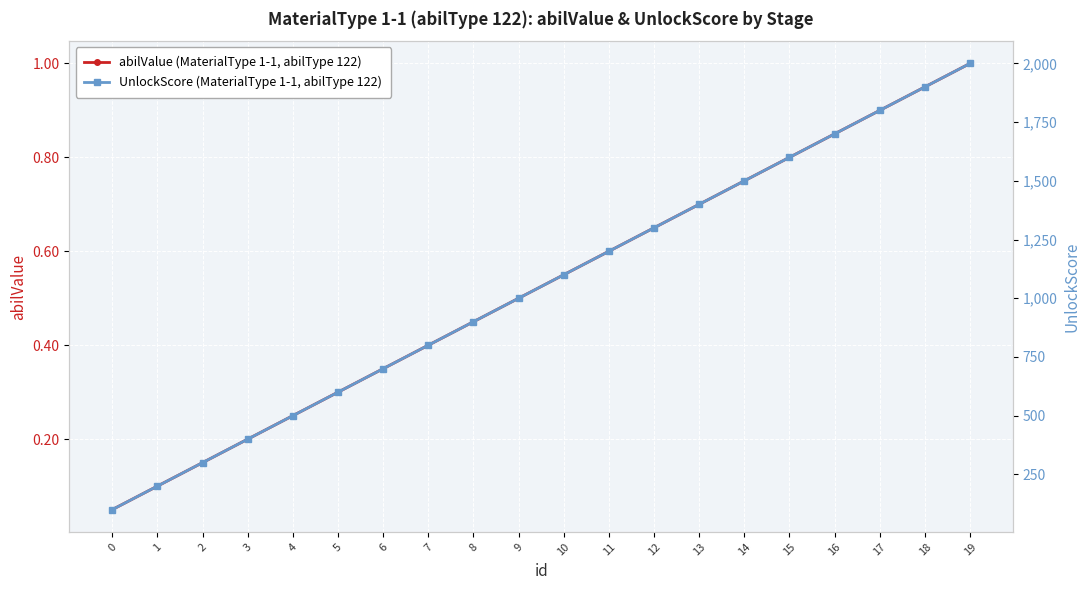

Between 2 and 6, which series saw the biggest shift?

UnlockScore (MaterialType 1-1, abilType 122)